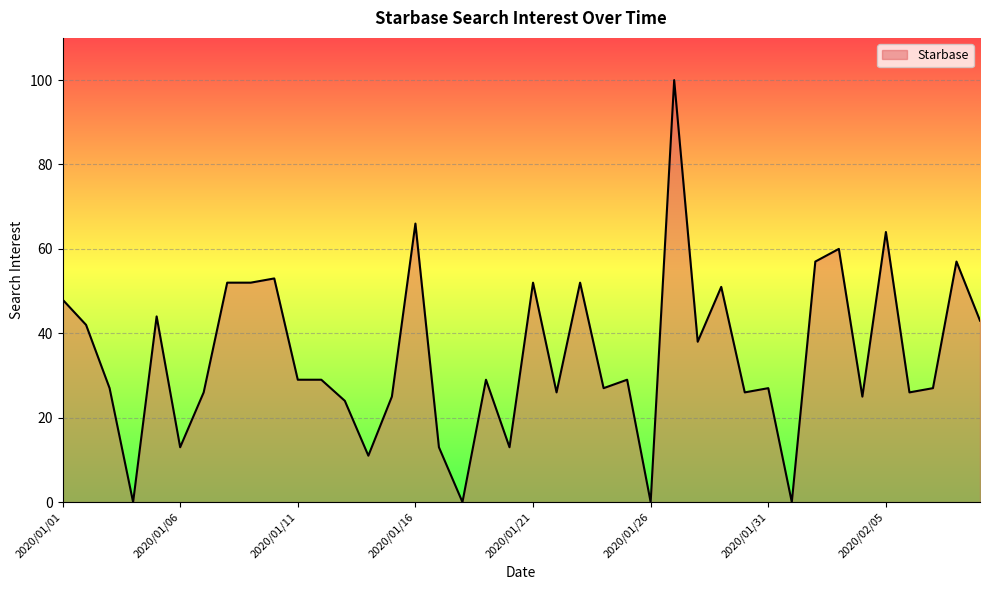

What is the maximum value shown in the chart?

100